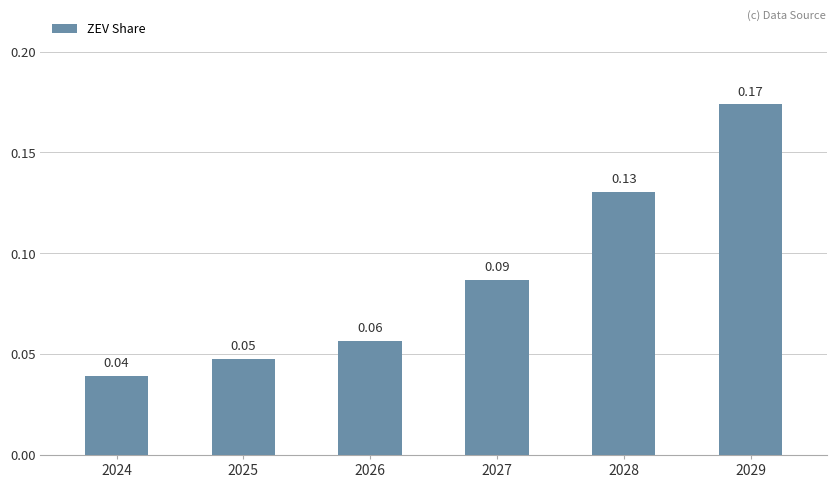

Rank the categories by value from highest to lowest.

2029, 2028, 2027, 2026, 2025, 2024